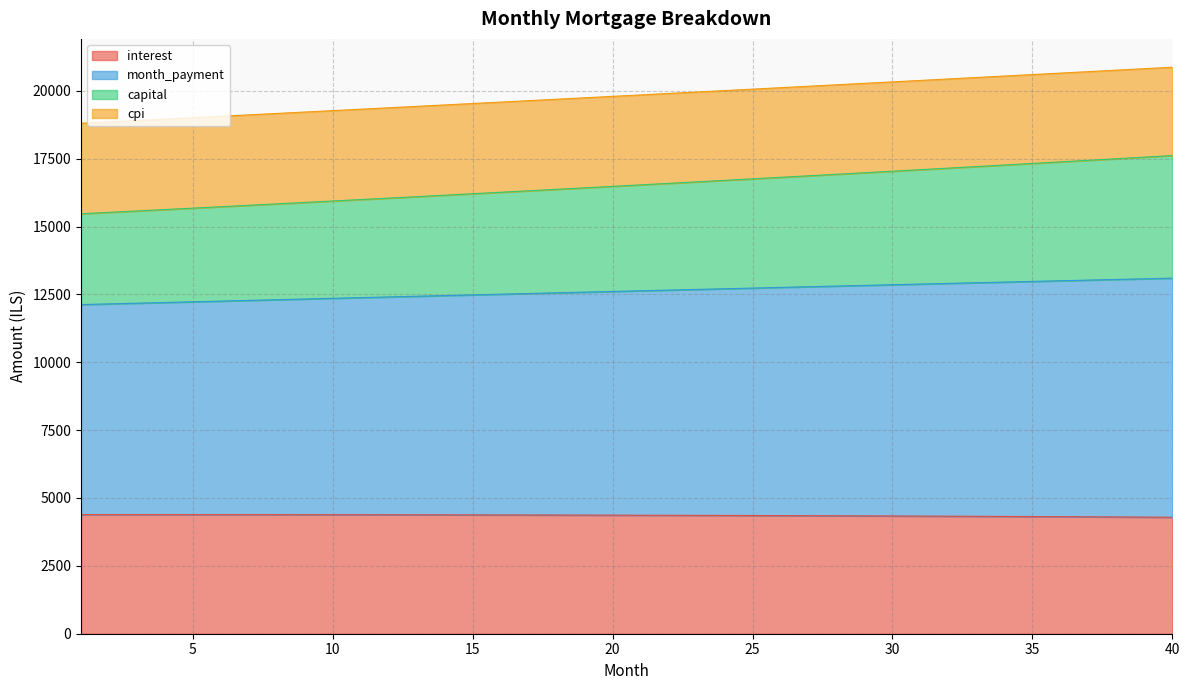

True or false: capital and month_payment cross at least once.

False